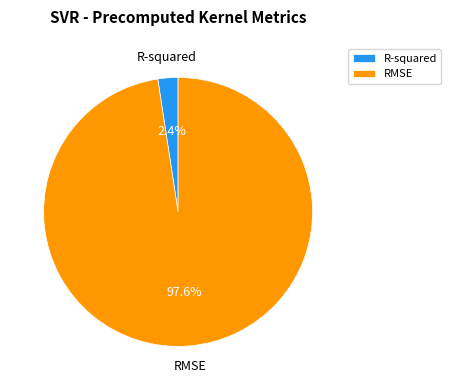

Does any single category account for the majority?

Yes